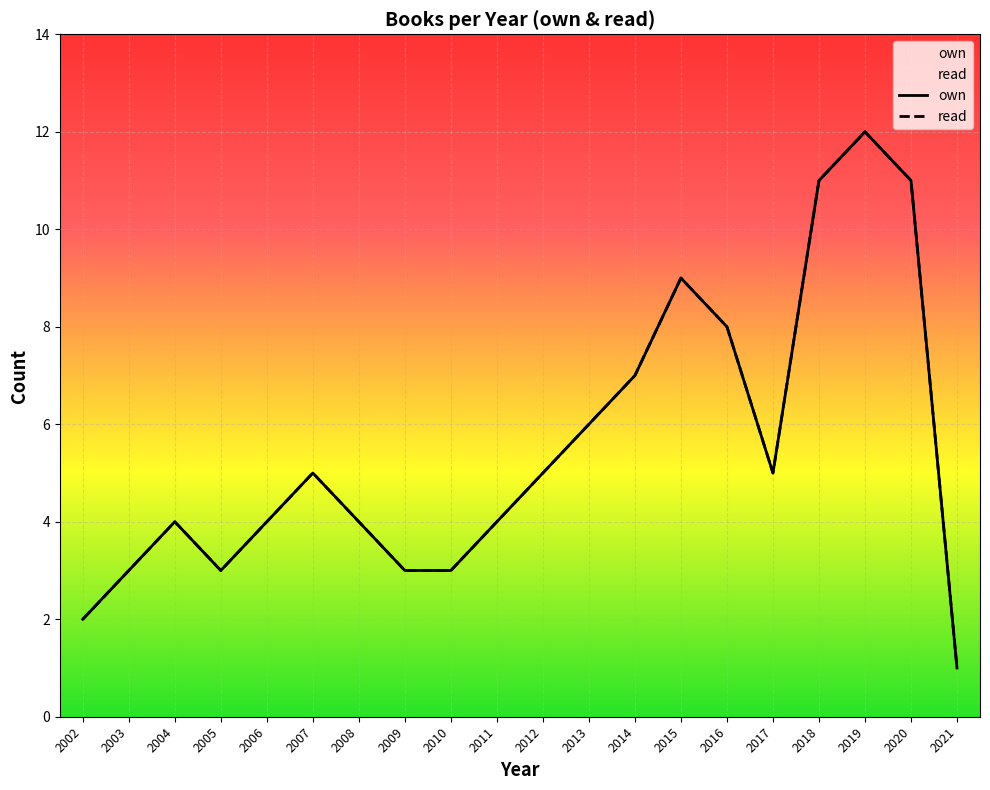

Is it true that read equals 4 at 2006?

True